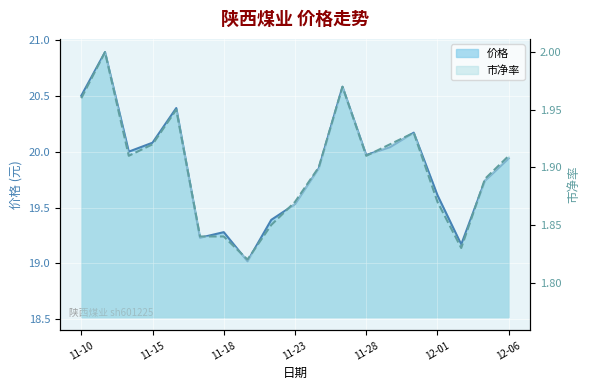

True or false: 价格 and 市净率 cross at least once.

False